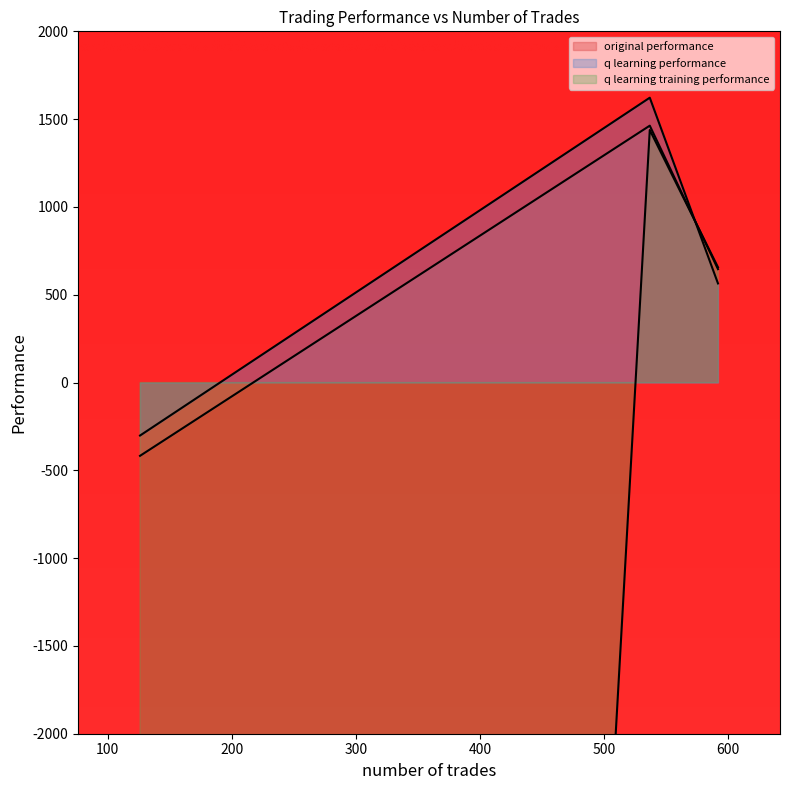

The value of q learning training performance at 537 is 717.1. True or false?

False